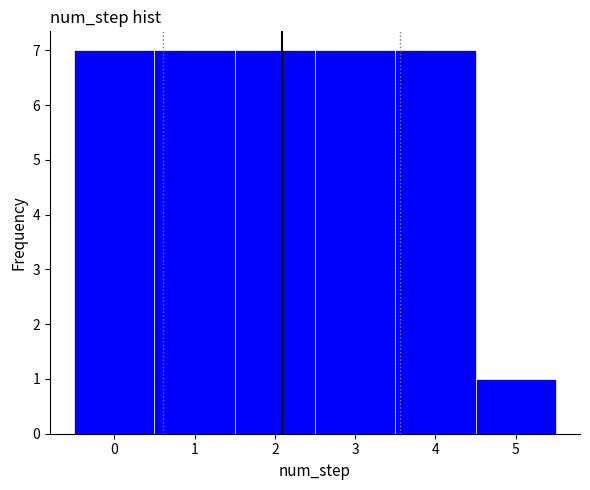

How tall is the bar that spans 4.5 to 5.5 on the x-axis? The values are not printed on the chart, so give them approximately, as read against the axis.

1